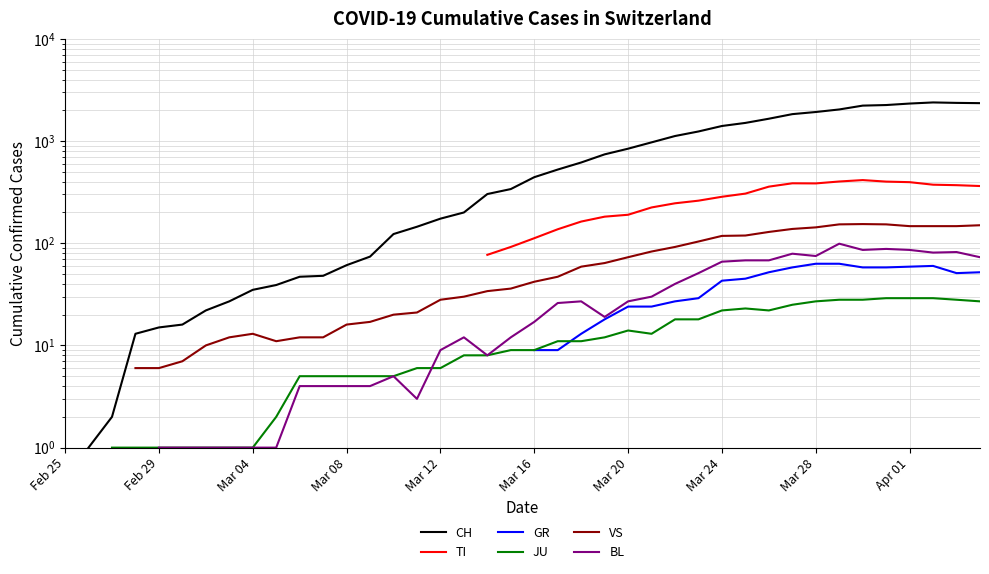

Where does the CH series first go above 303?

19